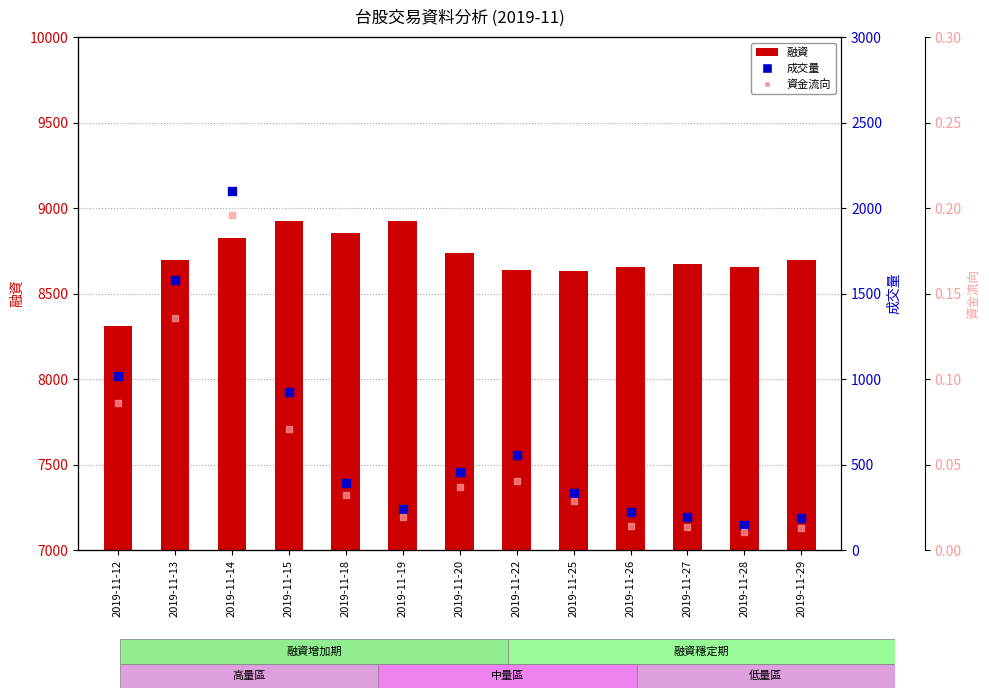

Which series contains the lowest Y value?

資金流向